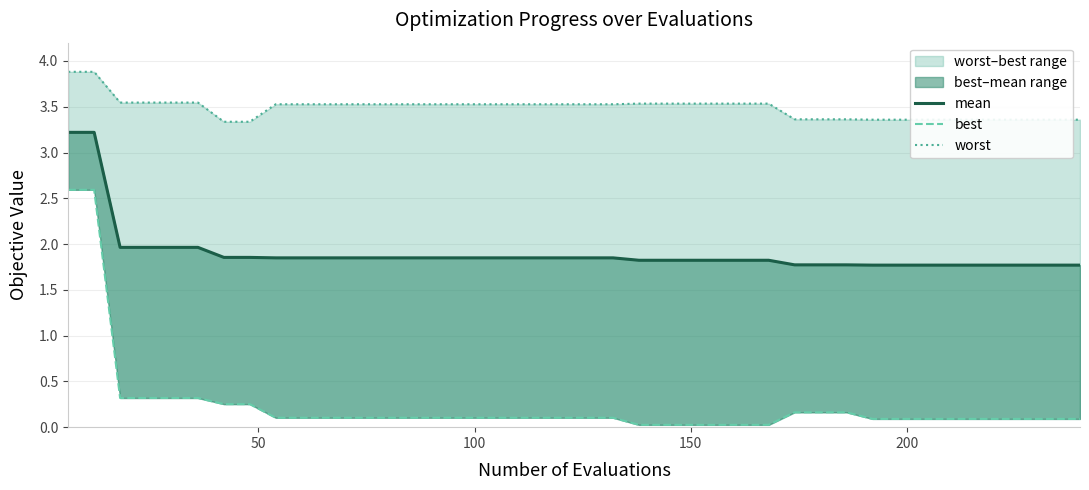

Reading right to left, transcribe all the data shown in this chart.

mean: 1.8	1.8	1.8	1.8	1.8	1.8	1.8	1.8	1.8	1.8	1.8	1.8	1.8	1.8	1.8	1.8	1.8	1.8	1.8	1.8	1.8	1.8	1.8	1.8	1.8	1.8	1.8	1.8	1.8	1.8	1.8	1.8	1.9	1.9	2.0	2.0	2.0	2.0	3.2	3.2
best: 0.1	0.1	0.1	0.1	0.1	0.1	0.1	0.1	0.1	0.2	0.2	0.2	0.0	0.0	0.0	0.0	0.0	0.0	0.1	0.1	0.1	0.1	0.1	0.1	0.1	0.1	0.1	0.1	0.1	0.1	0.1	0.1	0.3	0.3	0.3	0.3	0.3	0.3	2.6	2.6
worst: 3.4	3.4	3.4	3.4	3.4	3.4	3.4	3.4	3.4	3.4	3.4	3.4	3.5	3.5	3.5	3.5	3.5	3.5	3.5	3.5	3.5	3.5	3.5	3.5	3.5	3.5	3.5	3.5	3.5	3.5	3.5	3.5	3.3	3.3	3.5	3.5	3.5	3.5	3.9	3.9